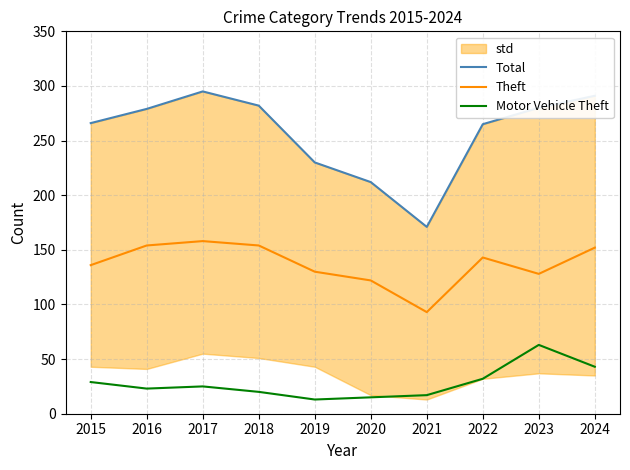

The value of Theft at 2020 is 122. True or false?

True